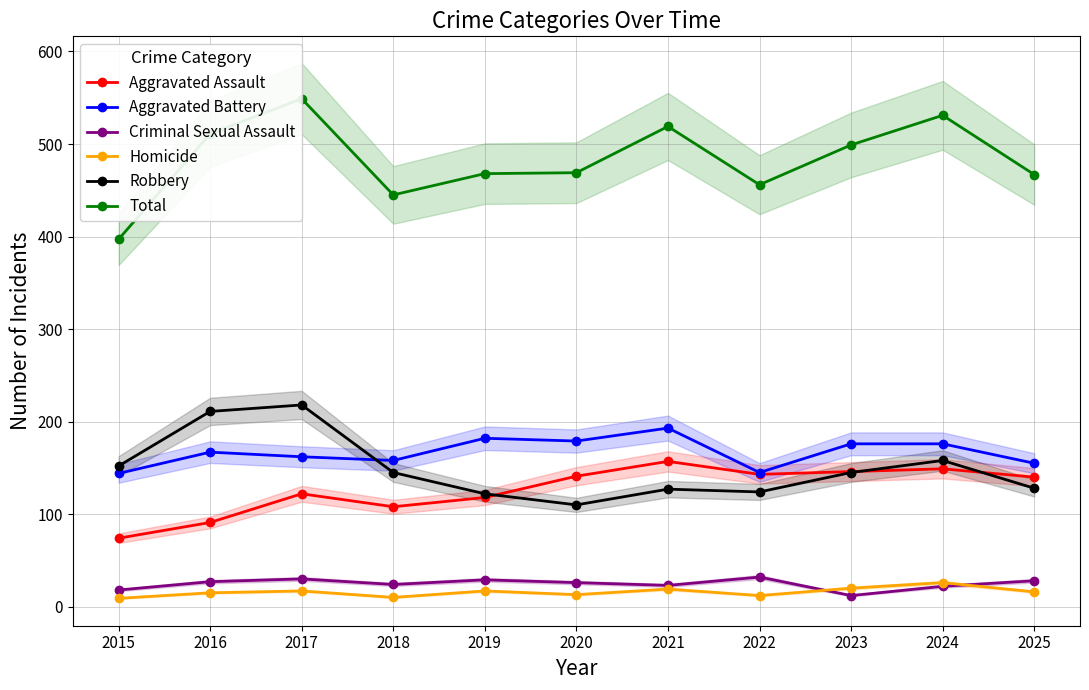

True or false: Total and Aggravated Assault intersect in this chart.

False